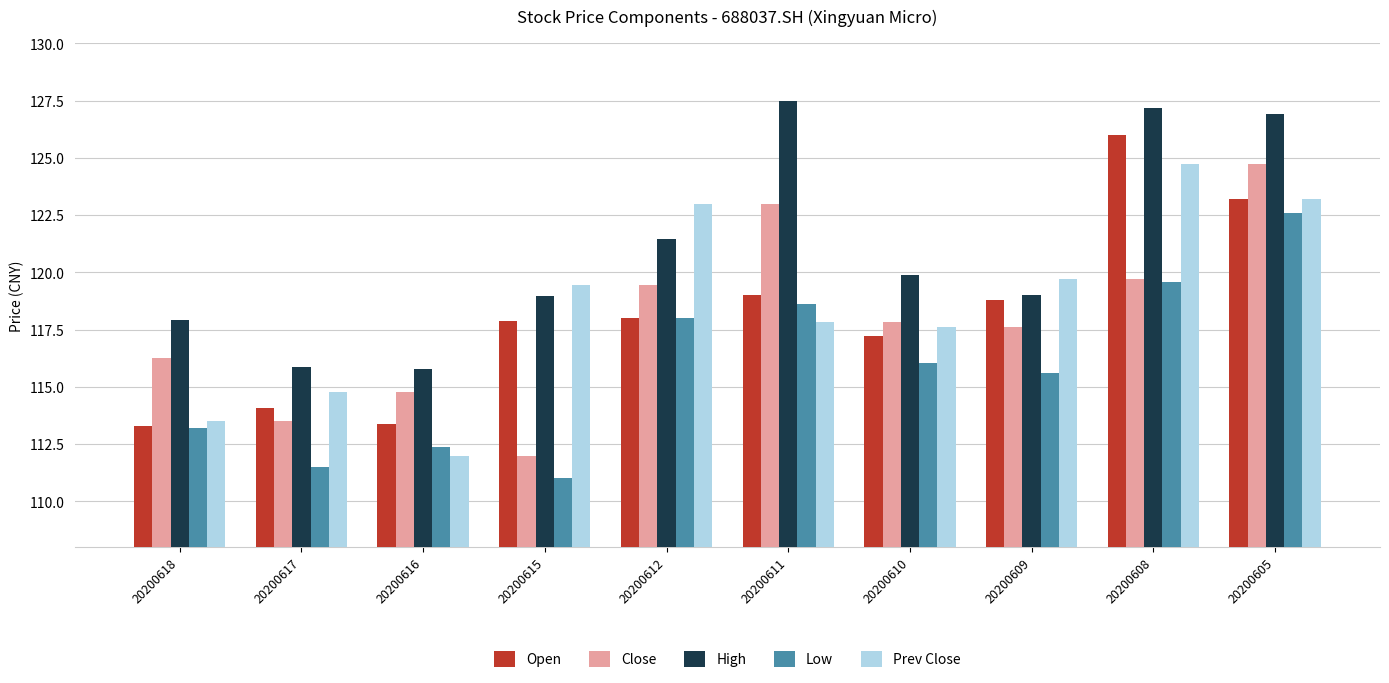

What is the minimum value for Open?

113.3